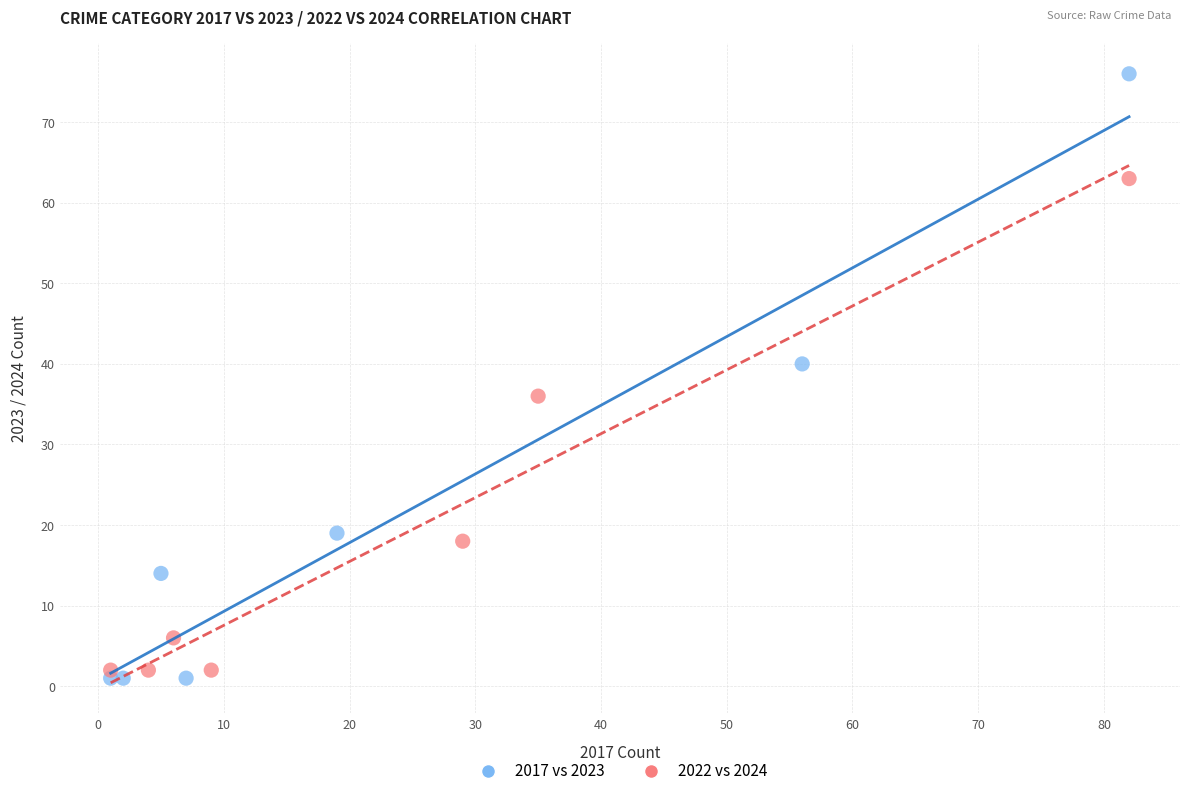

Which series contains the lowest Y value?

2017 vs 2023